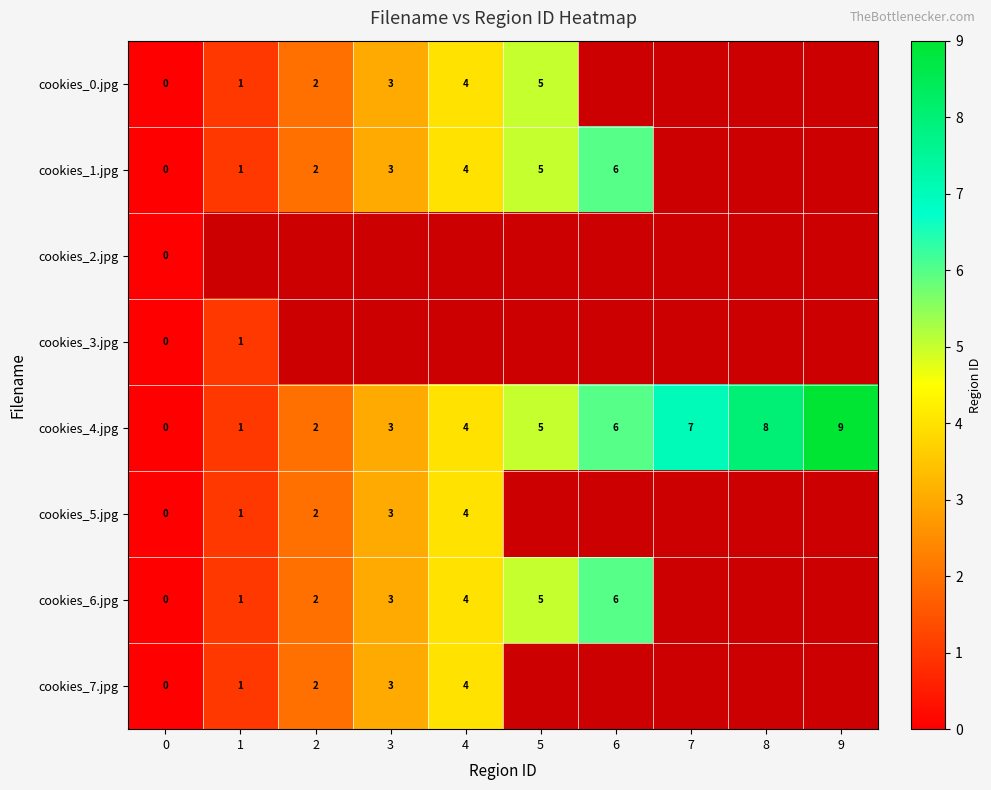

Rank the categories by cookies_4.jpg value from lowest to highest.

0, 1, 2, 3, 4, 5, 6, 7, 8, 9